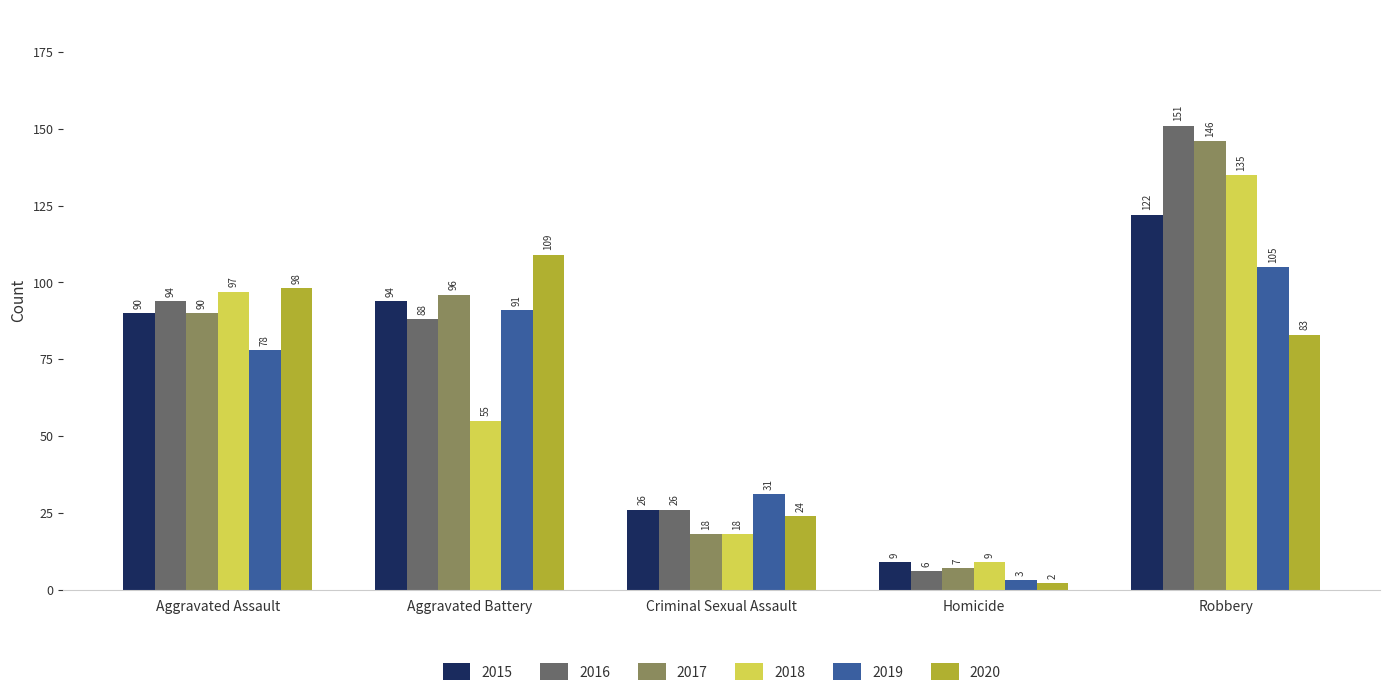

Reading right to left, transcribe all the data shown in this chart.

2015: Robbery=122	Homicide=9	Criminal Sexual Assault=26	Aggravated Battery=94	Aggravated Assault=90
2016: Robbery=151	Homicide=6	Criminal Sexual Assault=26	Aggravated Battery=88	Aggravated Assault=94
2017: Robbery=146	Homicide=7	Criminal Sexual Assault=18	Aggravated Battery=96	Aggravated Assault=90
2018: Robbery=135	Homicide=9	Criminal Sexual Assault=18	Aggravated Battery=55	Aggravated Assault=97
2019: Robbery=105	Homicide=3	Criminal Sexual Assault=31	Aggravated Battery=91	Aggravated Assault=78
2020: Robbery=83	Homicide=2	Criminal Sexual Assault=24	Aggravated Battery=109	Aggravated Assault=98